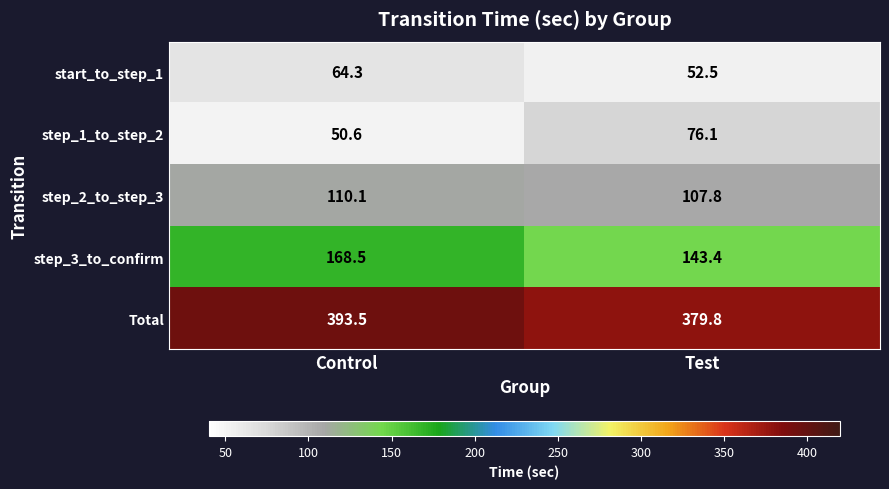

What is the spread (max minus min) of values at Control?

342.9